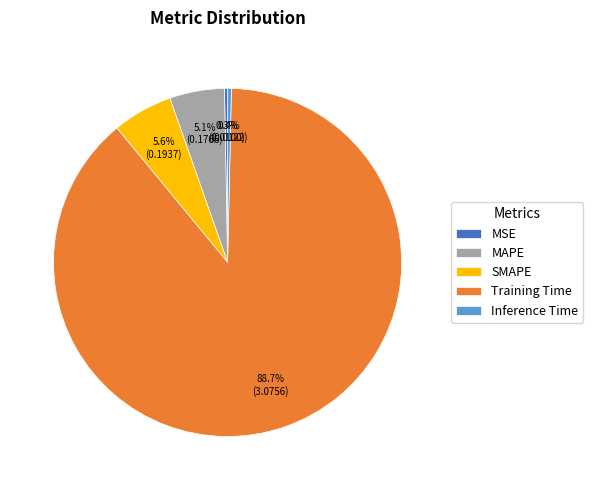

Combined, what portion of the pie is MSE and MAPE?

5.4%